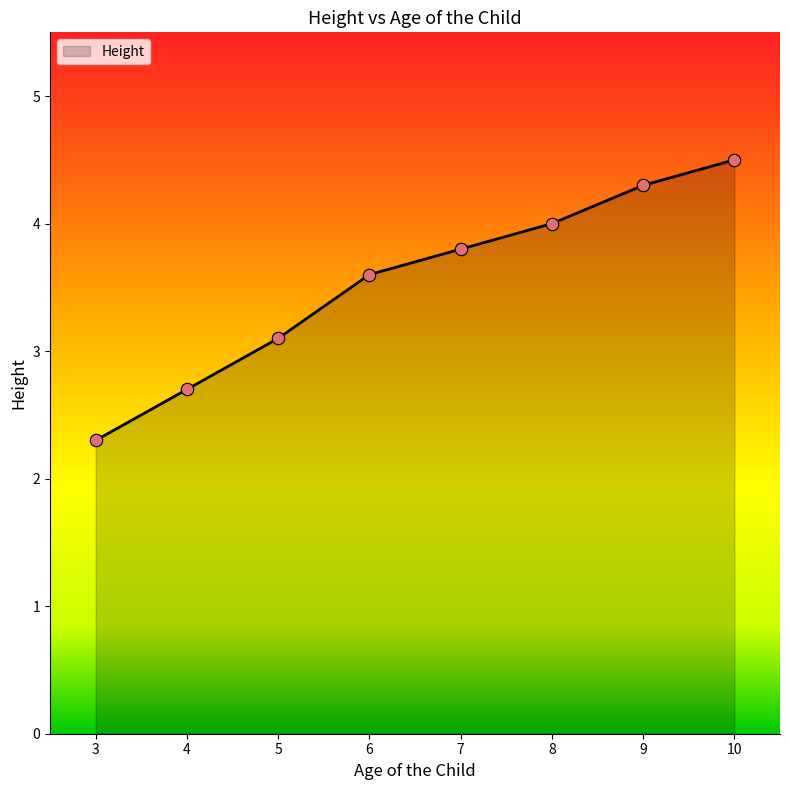

What is the change in value from 9 to 10?

+0.2